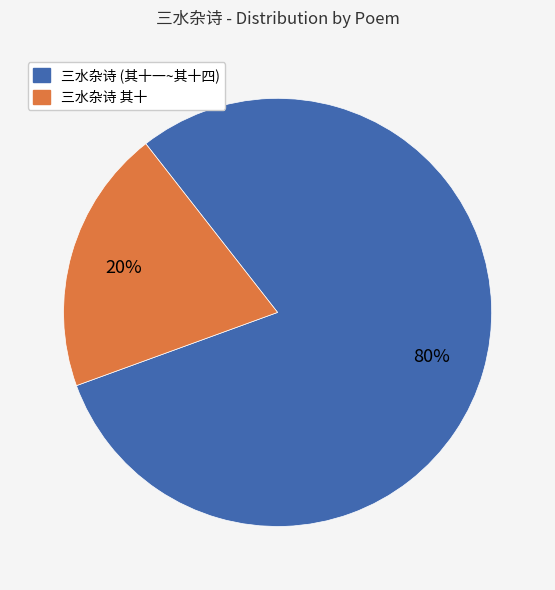

Does 三水杂诗 (其十一~其十四) represent more than half of the total?

Yes